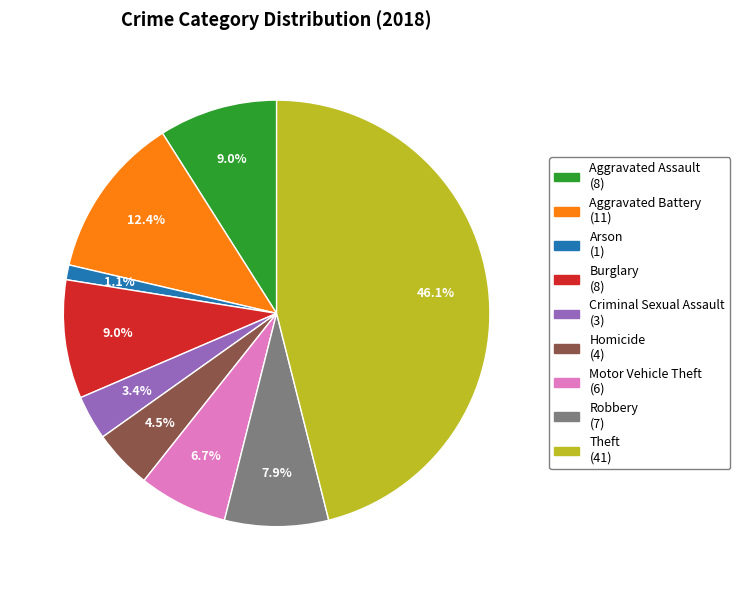

Does any single category account for the majority?

No